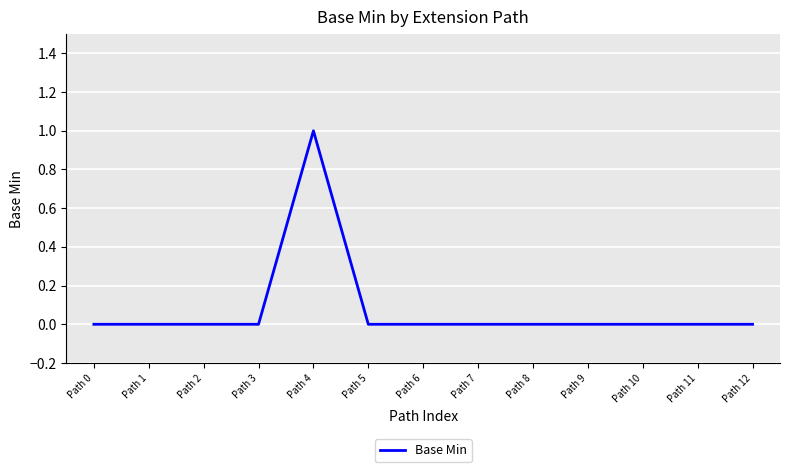

At which category does the chart reach its peak across all series?

Path 4